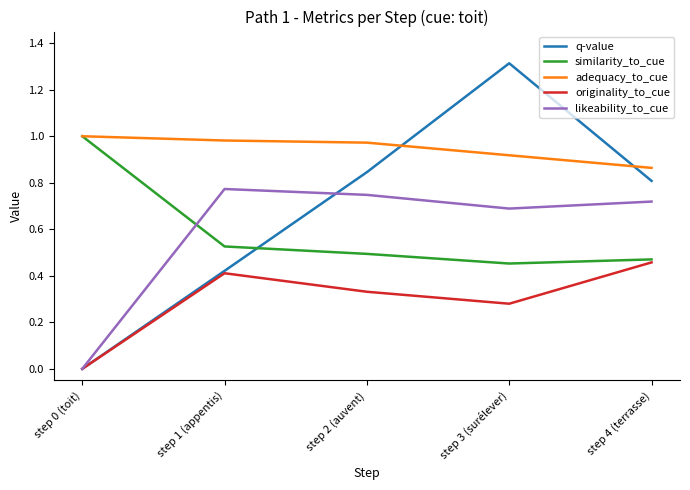

Between step 1 (appentis) and step 4 (terrasse), which series saw the biggest shift?

q-value